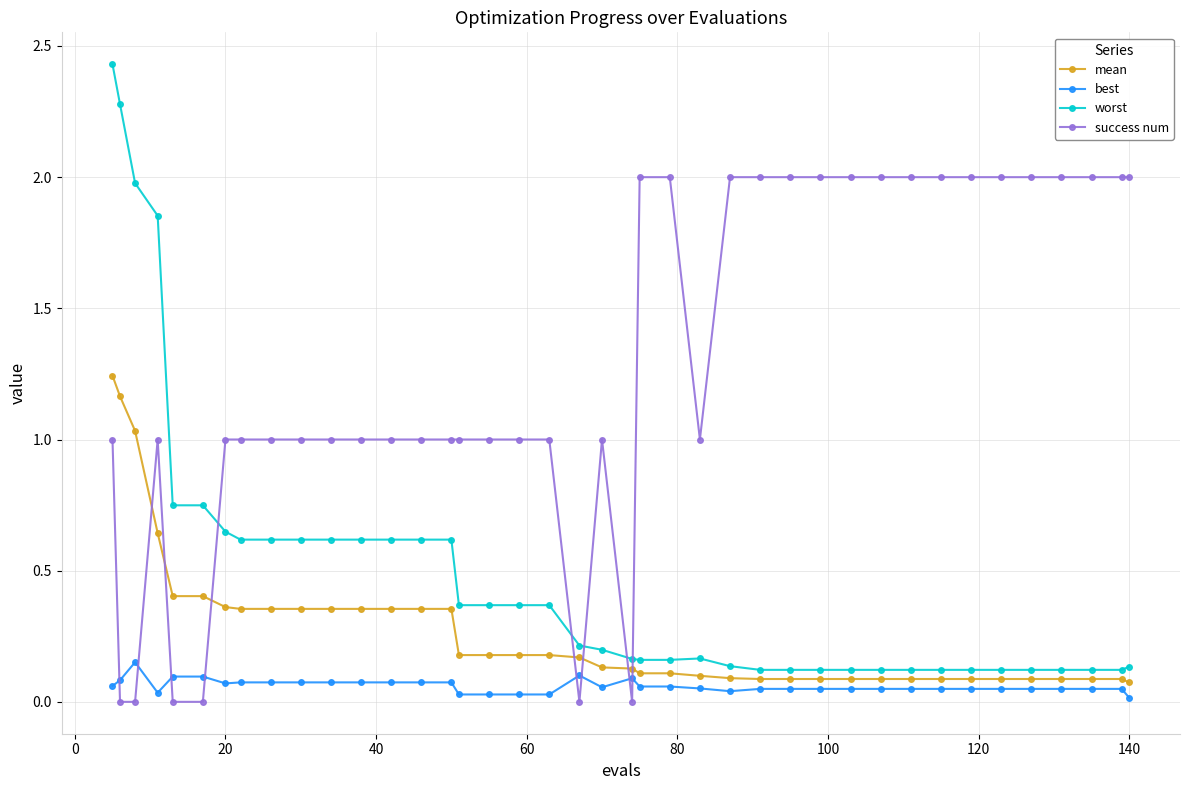

What is the difference between the second highest and minimum values in the mean series?

1.1